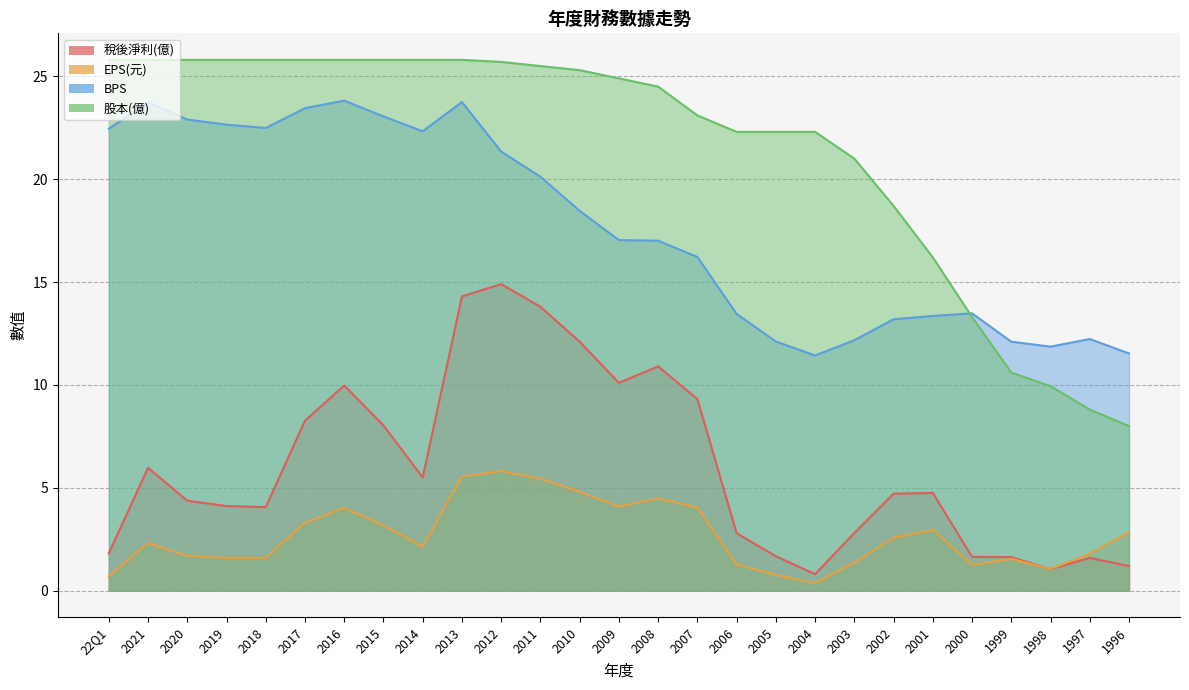

What are all the series names shown in the legend?

稅後淨利(億), EPS(元), BPS, 股本(億)